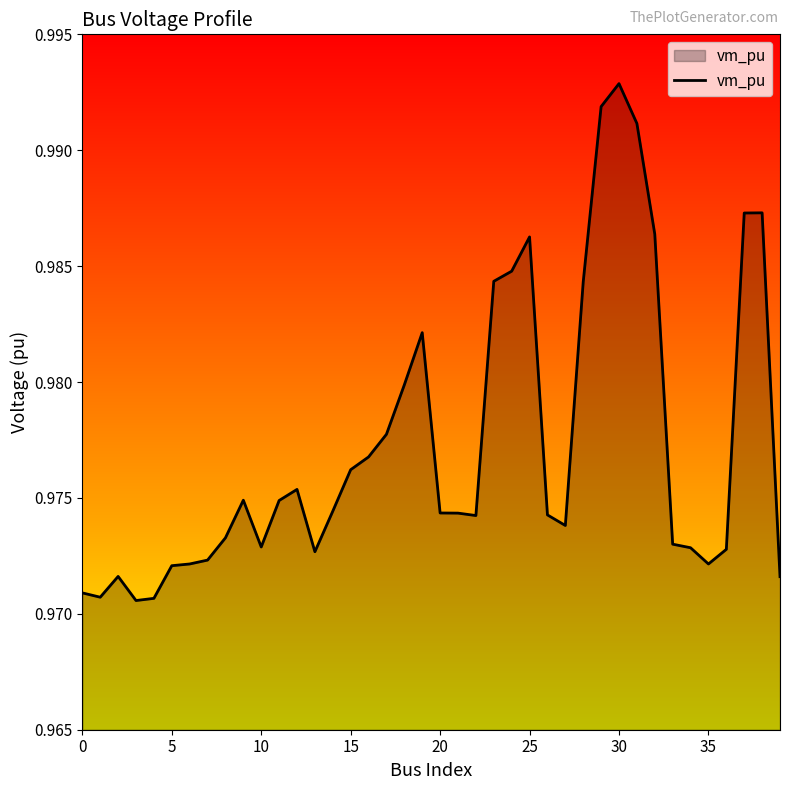

What is the greatest value displayed?

1.0